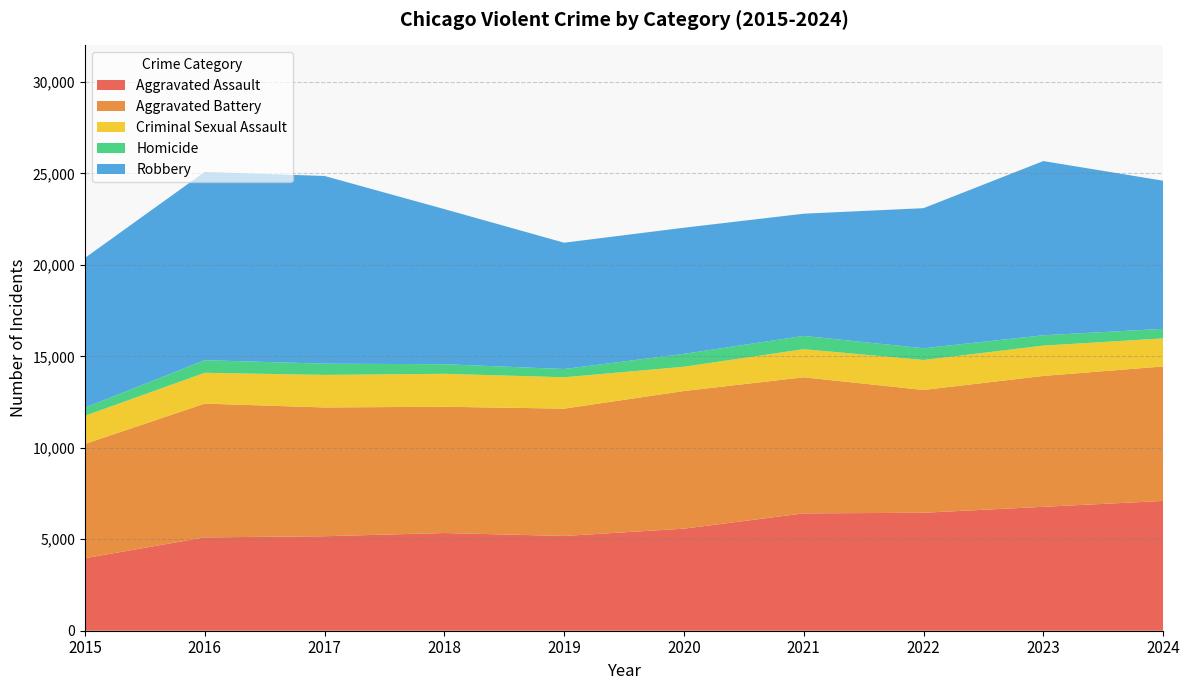

Reading right to left, extract all data points from this chart.

Aggravated Assault: 7095	6774	6449	6415	5580	5180	5342	5166	5102	3965
Aggravated Battery: 7354	7156	6713	7441	7525	6962	6903	7041	7315	6247
Criminal Sexual Assault: 1533	1658	1640	1536	1327	1715	1802	1779	1684	1540
Homicide: 522	565	641	727	705	452	523	614	690	442
Robbery: 8099	9524	7659	6680	6896	6904	8482	10262	10295	8185